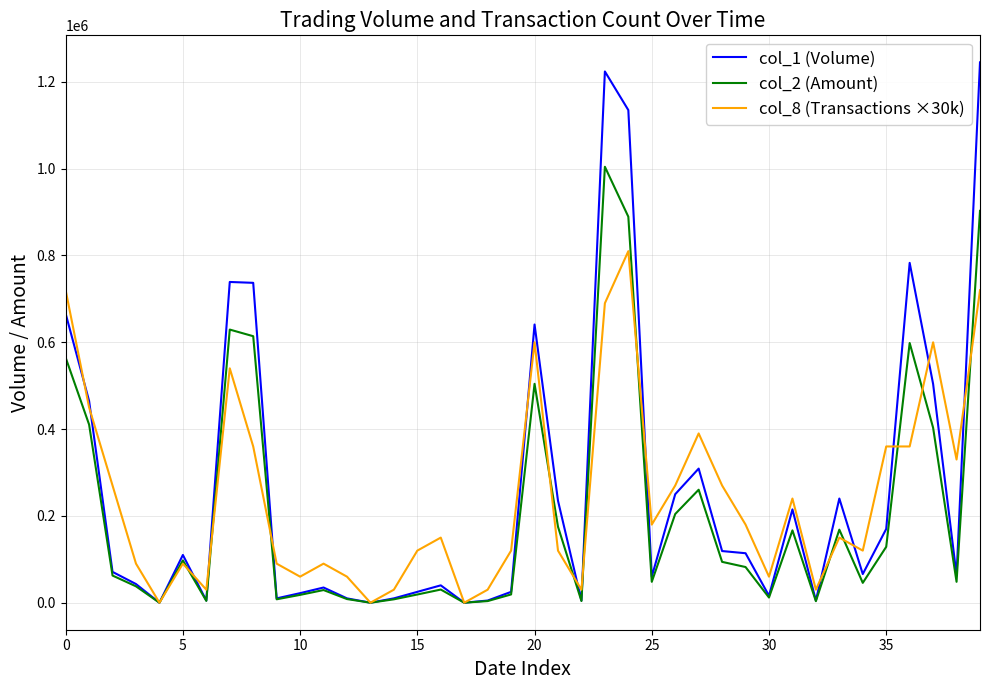

What is the difference between the maximum and minimum values in the col_1 (Volume) series?

1245000